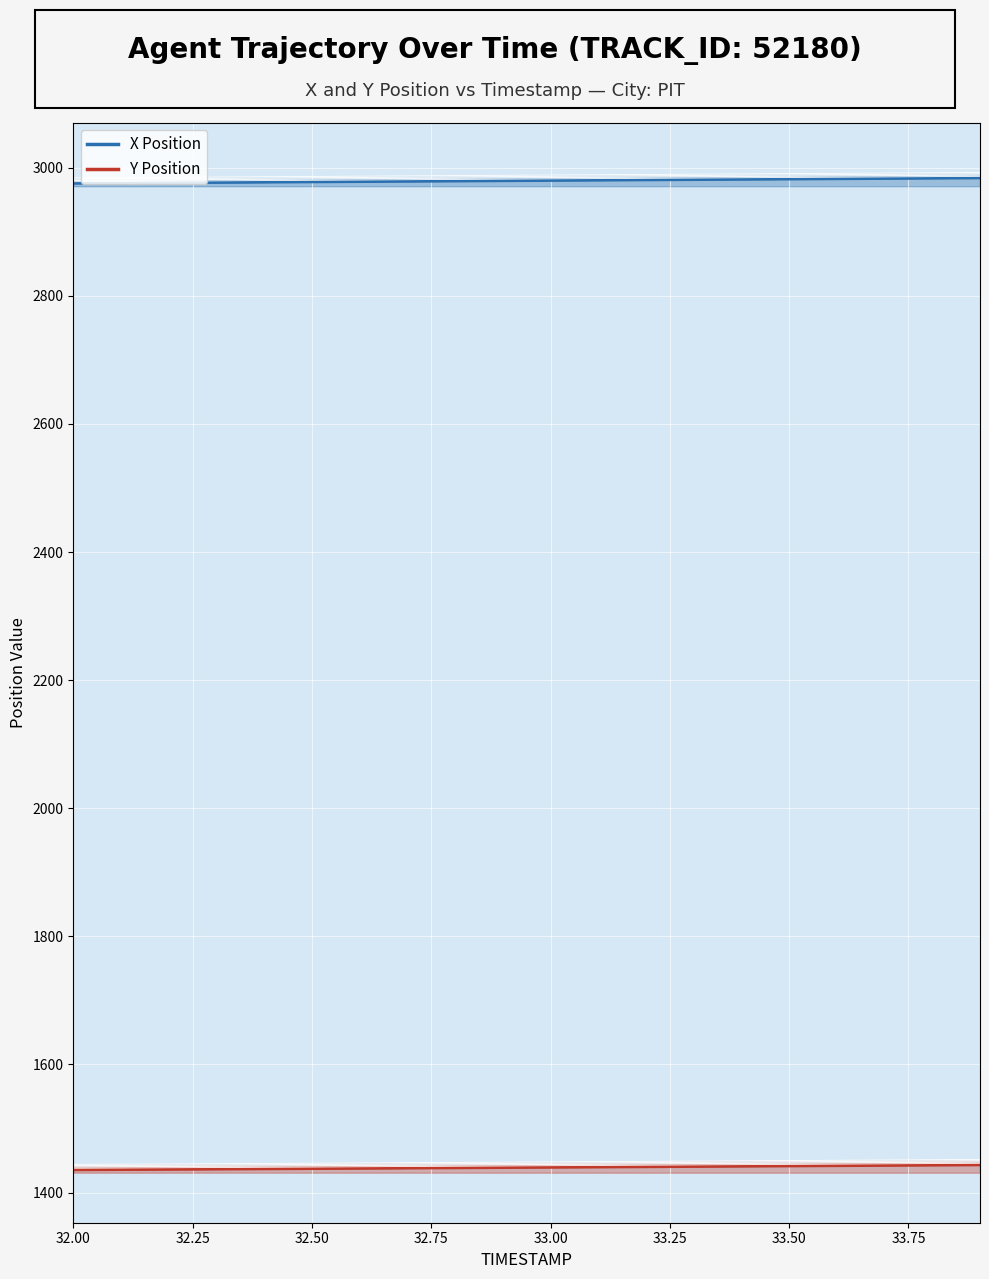

The value of Y Position at 33.00 is 2033.4. True or false?

False